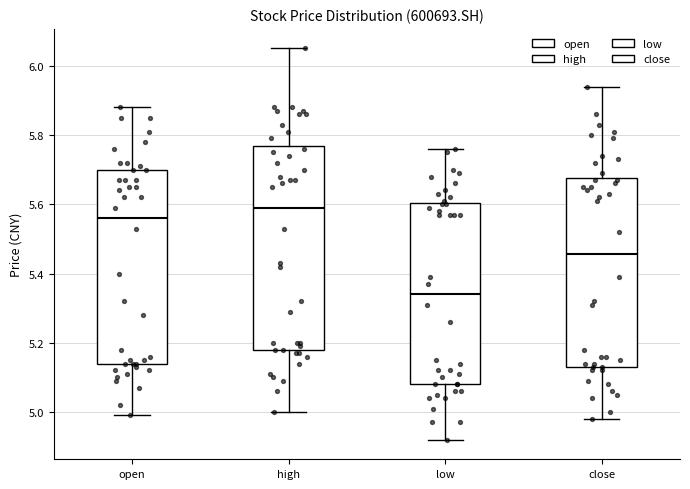

Which box is the tallest, from its lower edge to its upper edge?

high